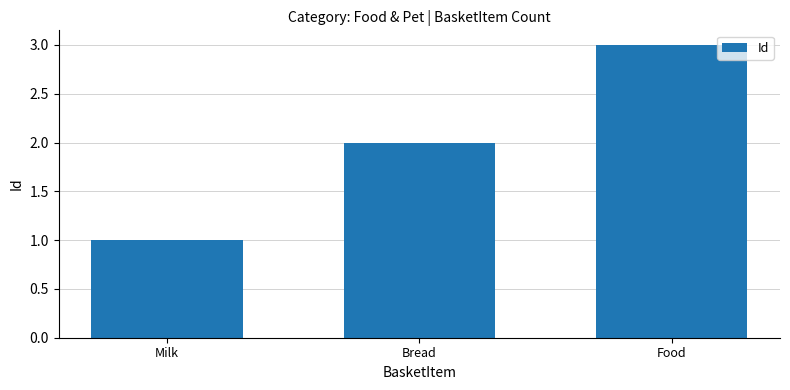

At which category does the chart reach its minimum across all series?

Milk